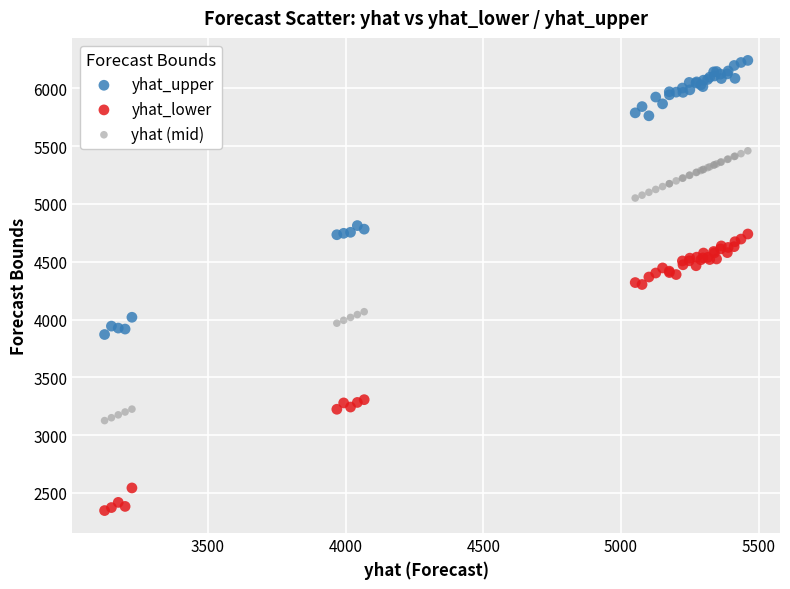

Which series reaches the maximum Y coordinate?

yhat_upper